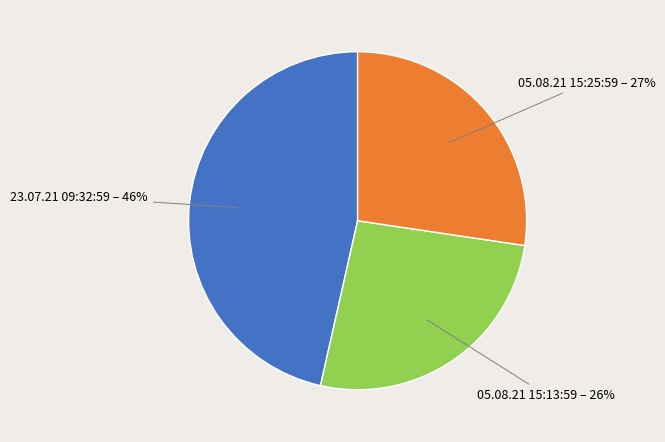

Does any single category account for the majority?

No